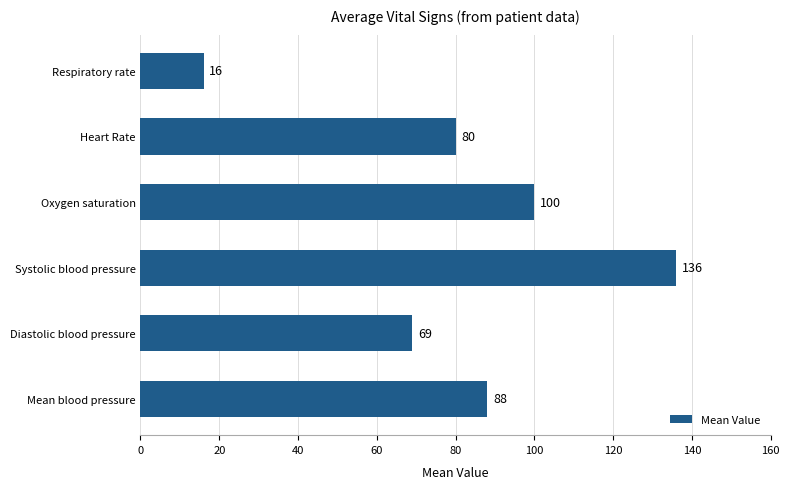

How many bars are there in total?

6